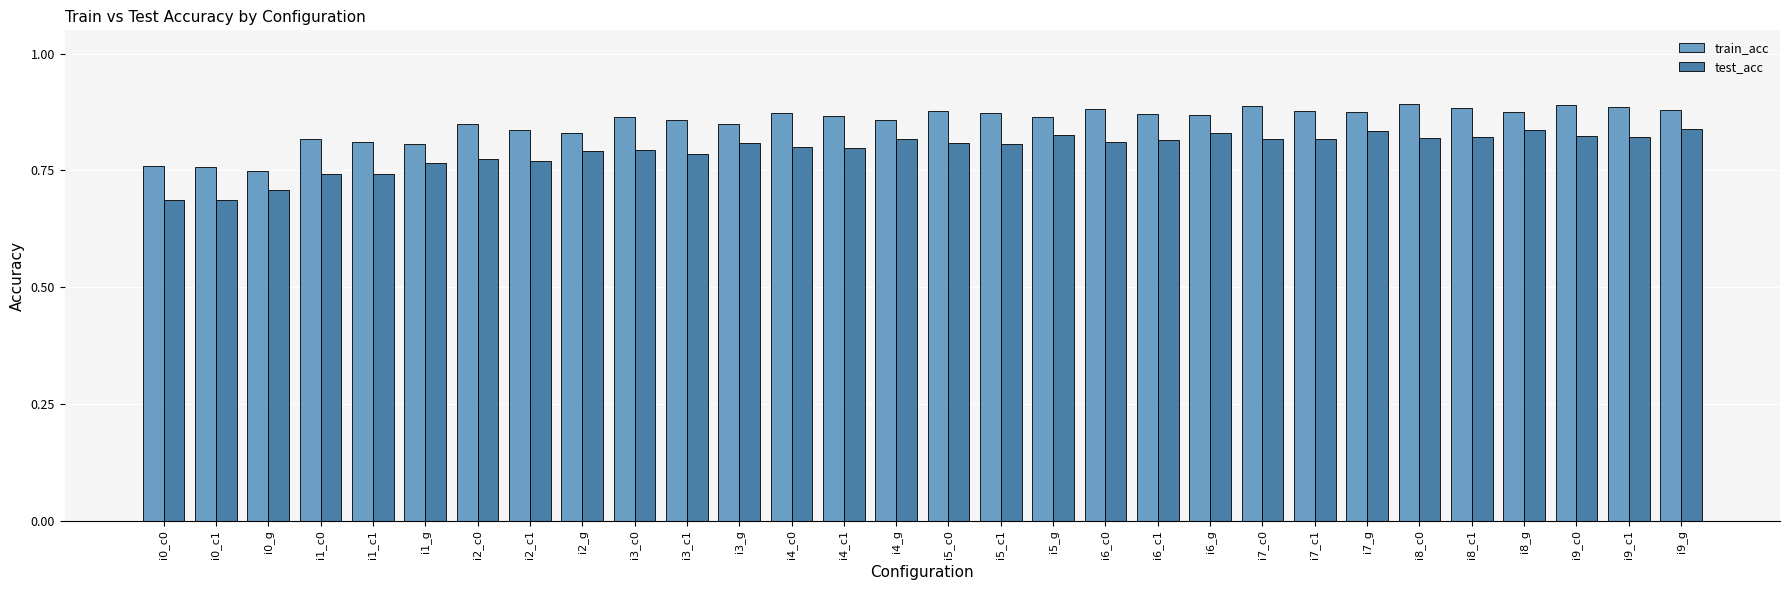

Count the test_acc values in the range 0 to 1.

30